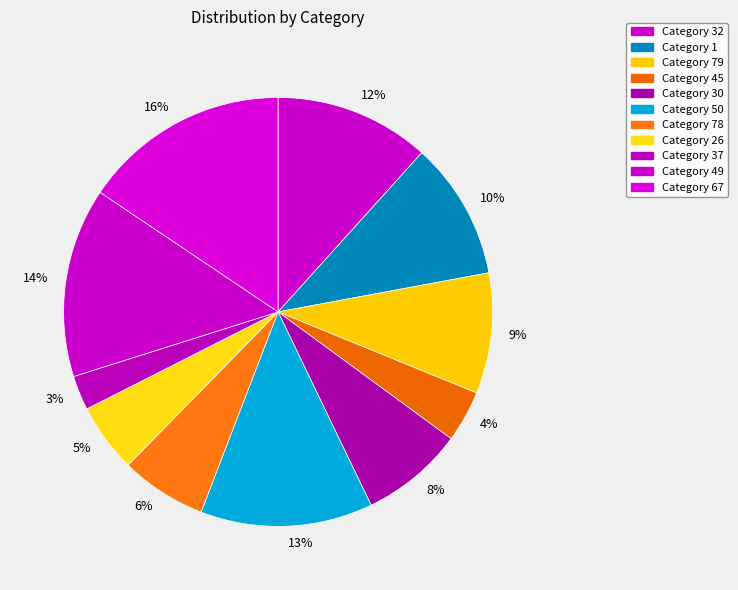

Rank the categories by value from highest to lowest.

67, 49, 50, 32, 1, 79, 30, 78, 26, 45, 37